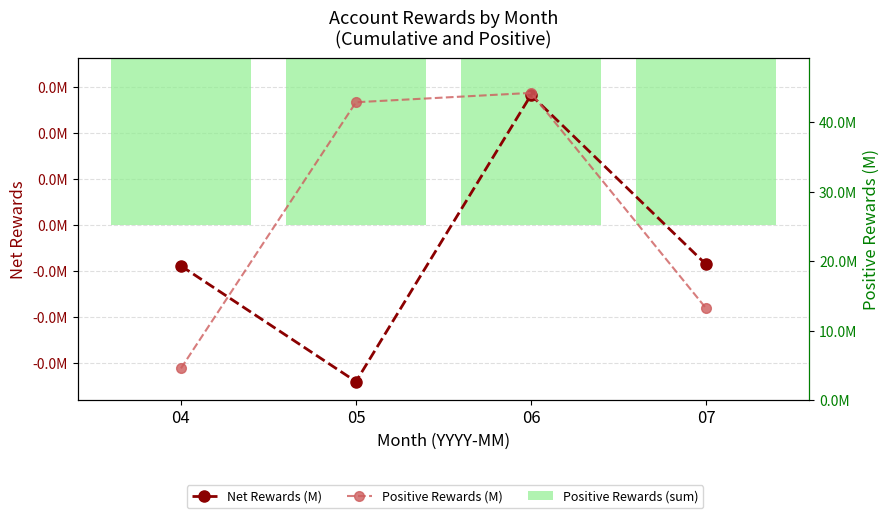

What is the sum of all Net Rewards (M) values?

-11.7